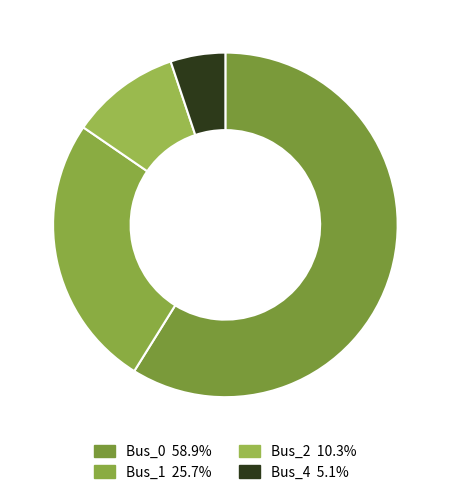

Which category has the biggest portion of the pie?

Bus_0